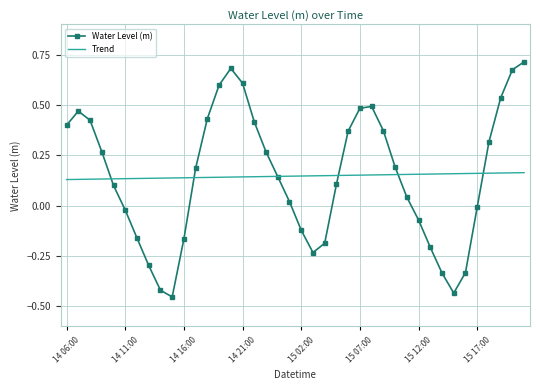

Which series has the largest range (max minus min)?

Water Level (m)